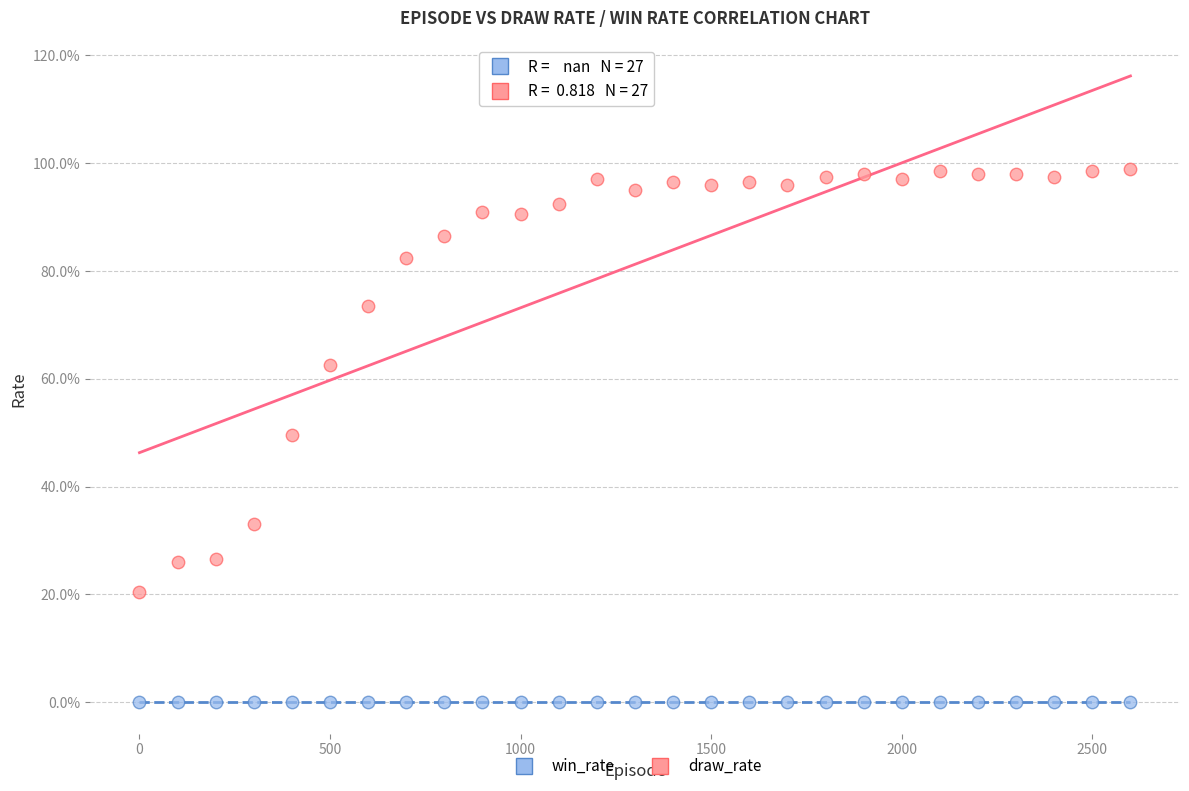

Which series reaches the maximum Y coordinate?

draw_rate